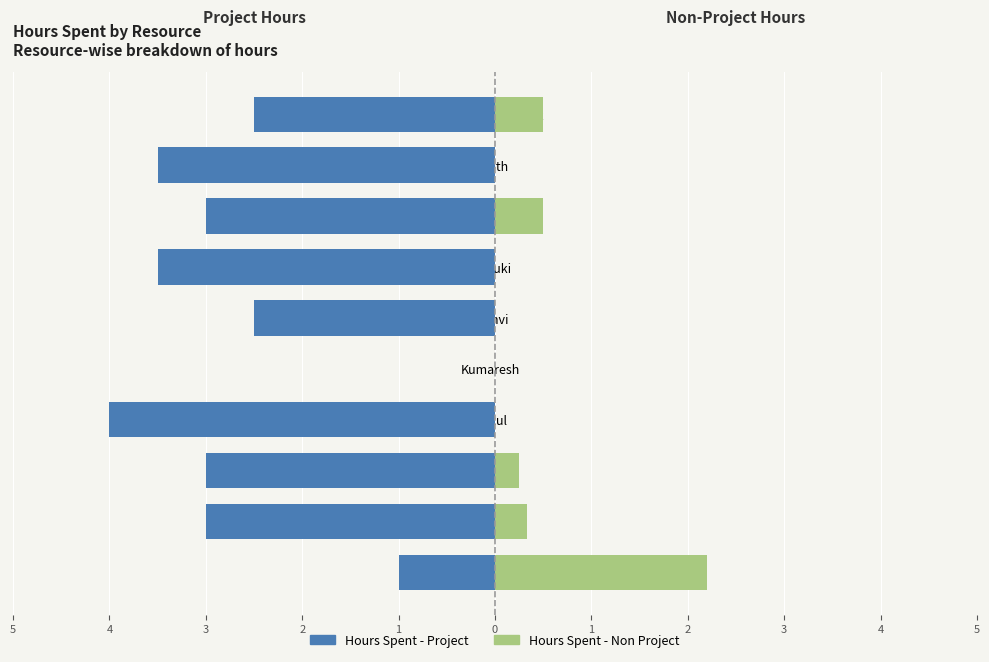

What are all the series names shown in the legend?

Hours Spent - Project, Hours Spent - Non Project